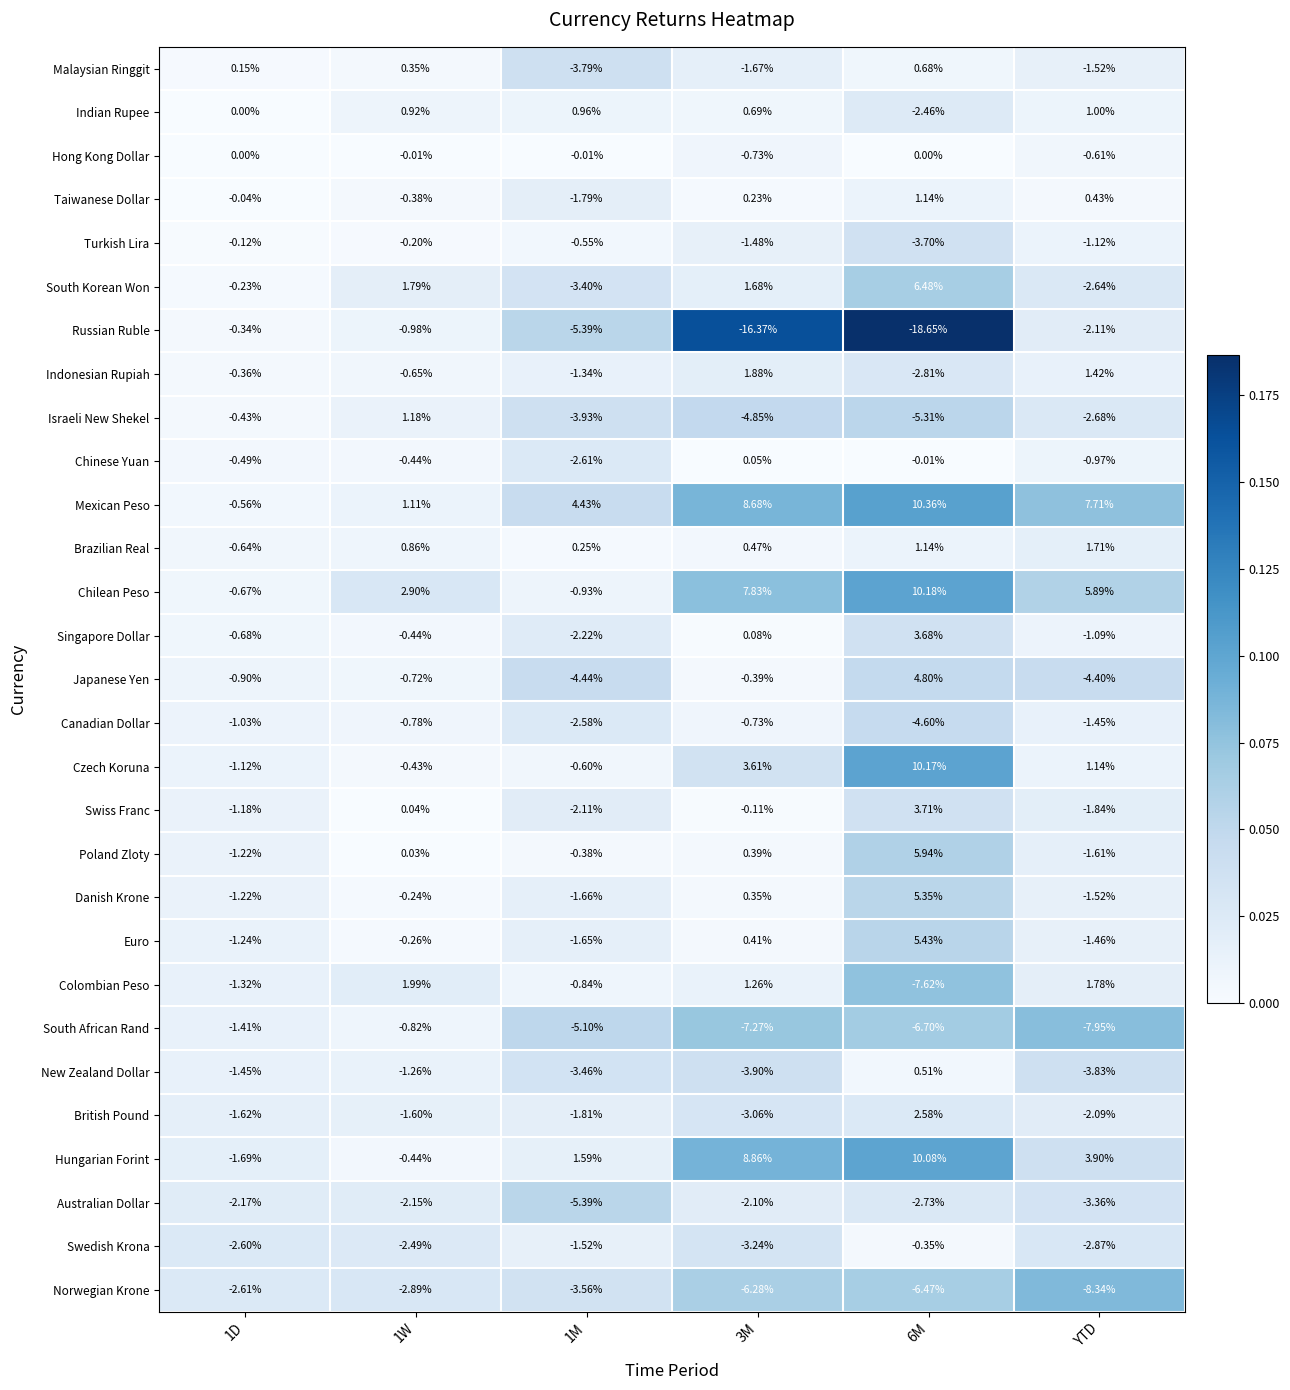

Between 1W and 1M, which series saw the biggest shift?

Russian Ruble